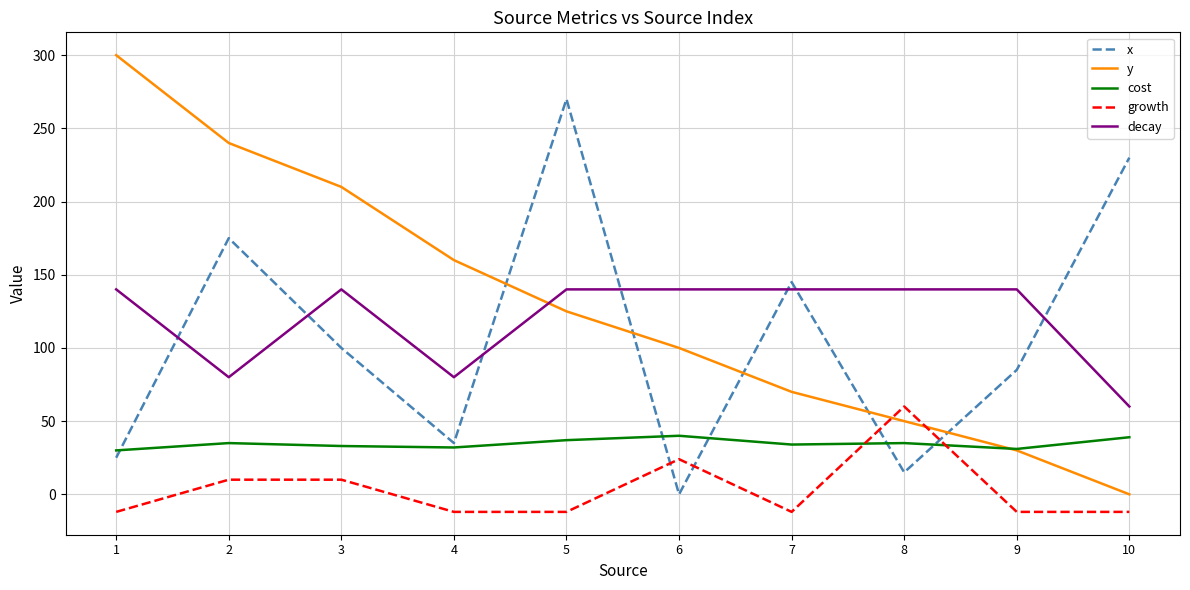

How many positive values does the y series have?

9